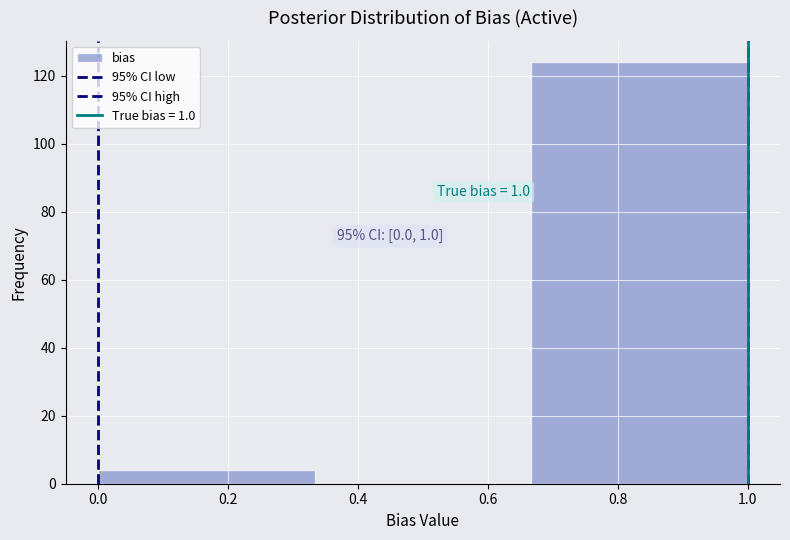

Over which range of the x-axis is the bar tallest?

0.66 to 1.00